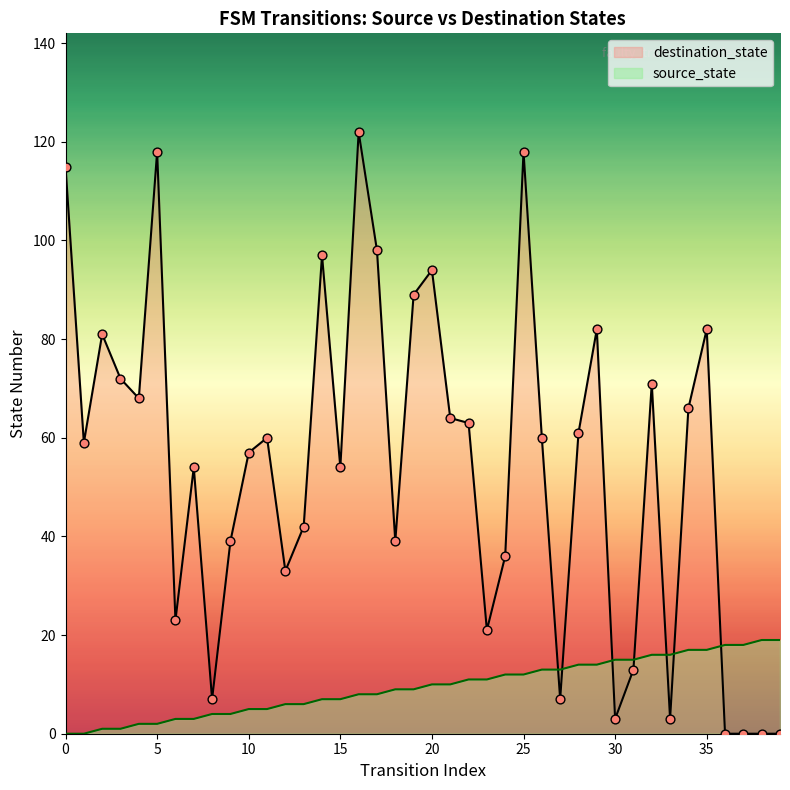

Which series contains the highest Y value?

destination_state